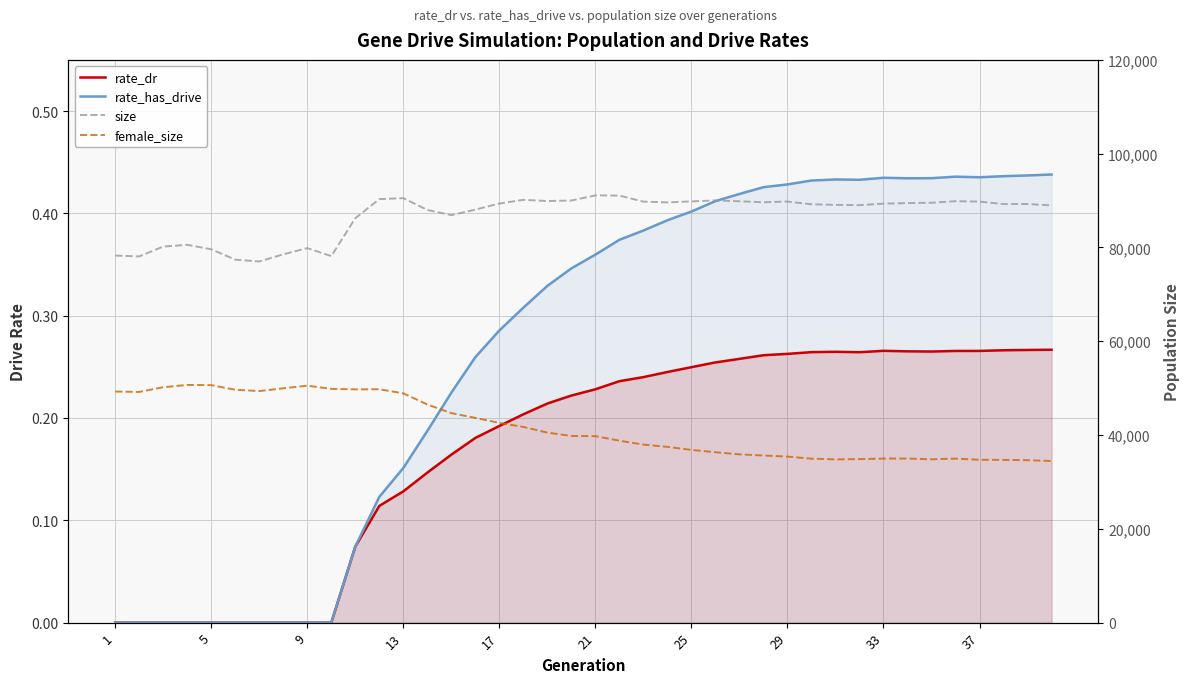

True or false: rate_has_drive and size intersect in this chart.

False